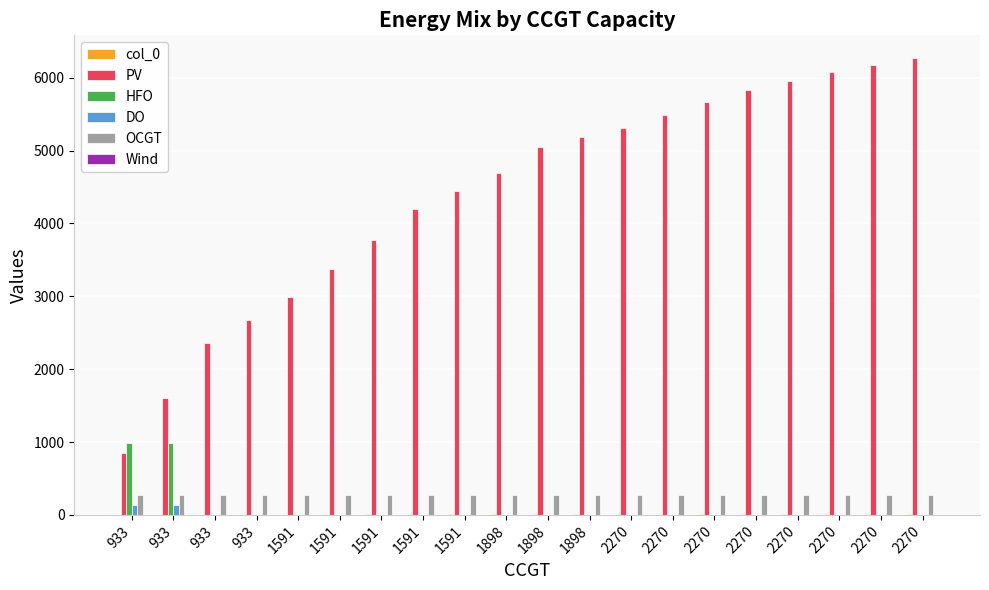

Which series has the largest total across all categories?

PV